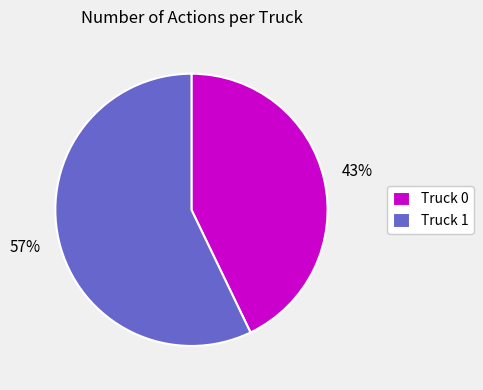

To the nearest percent, what is the difference between the largest and smallest slice percentages?

14%